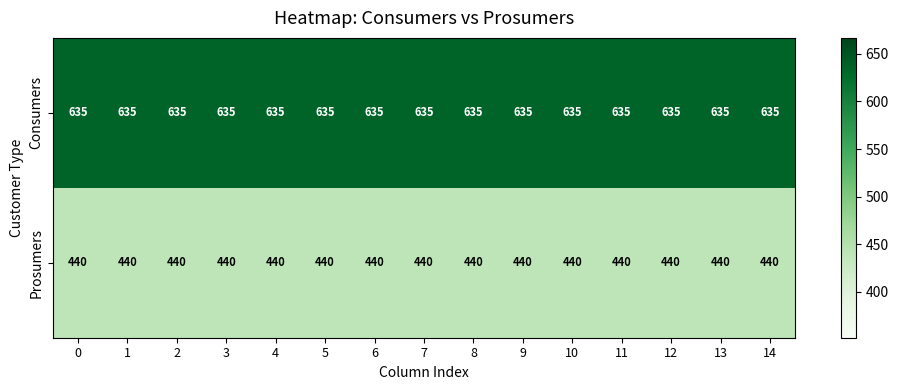

Read the Prosumers value at 4.

440